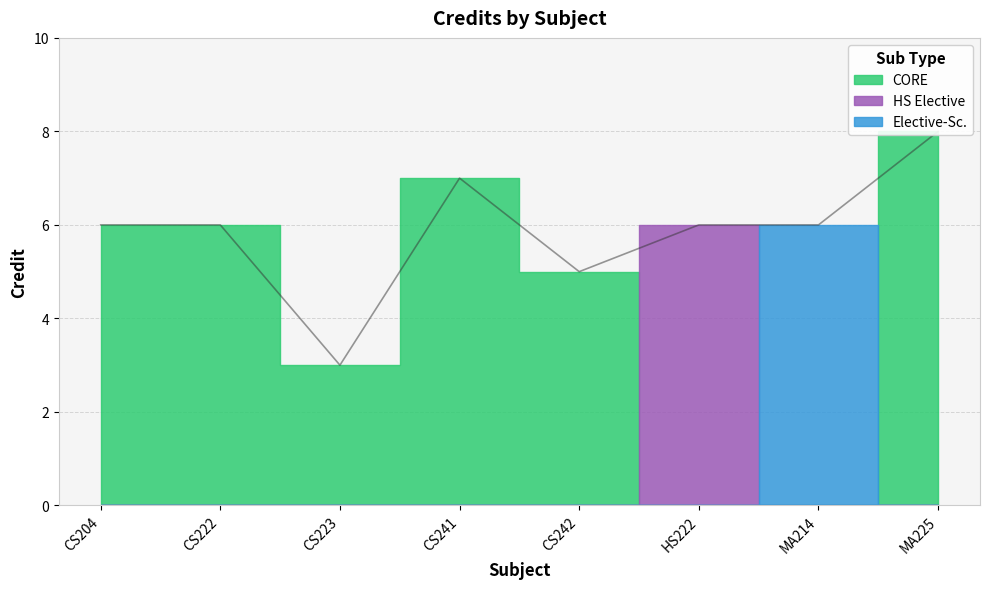

Is it true that the value at CS242 is 5?

True